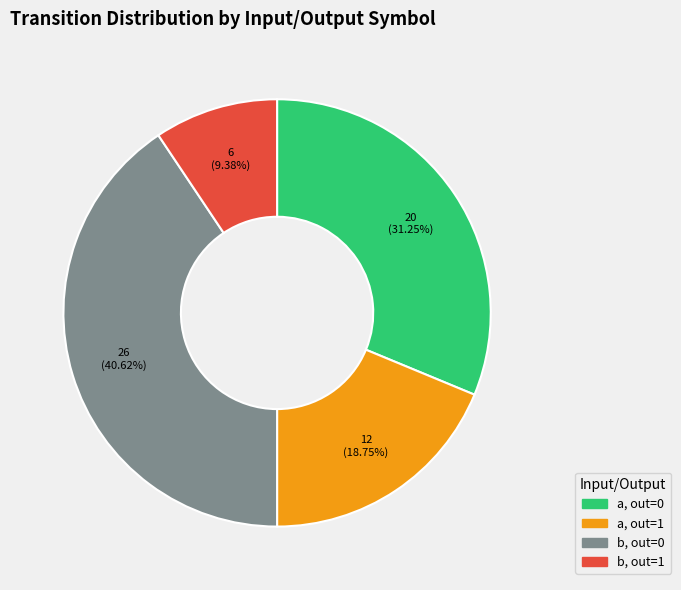

Does any single category account for the majority?

No